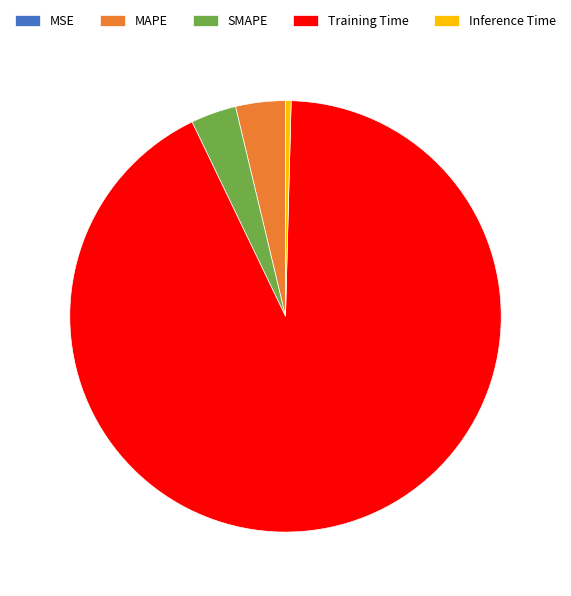

Between MAPE and Inference Time, which is larger?

MAPE